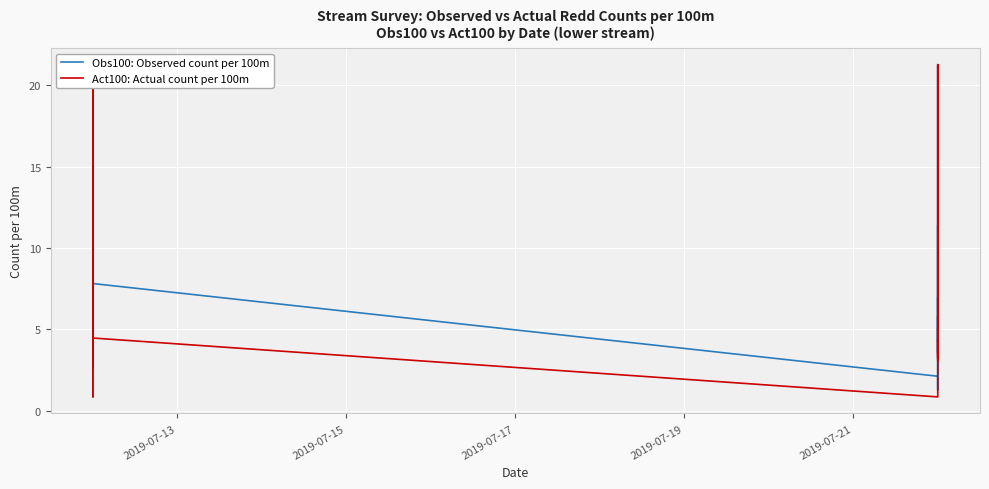

Count the number of data series in this chart.

2